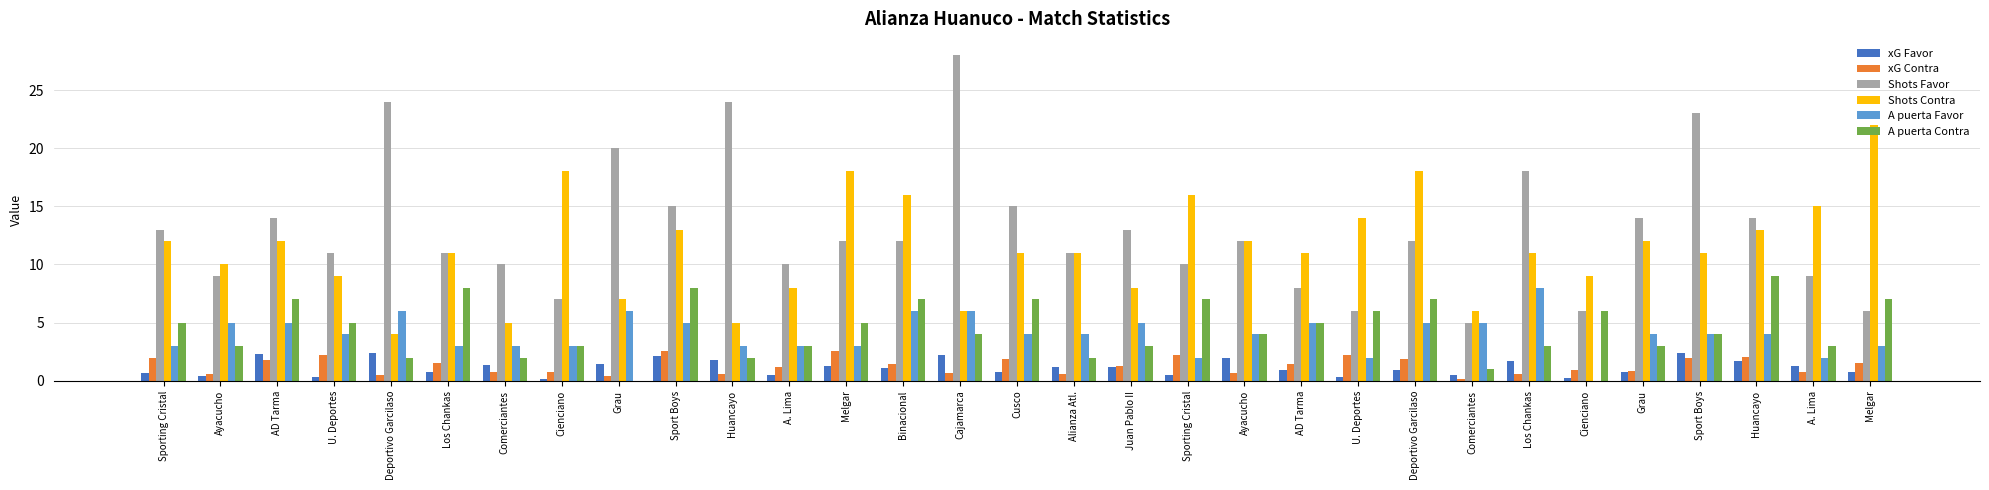

What are all the series names shown in the legend?

xG Favor, xG Contra, Shots Favor, Shots Contra, A puerta Favor, A puerta Contra